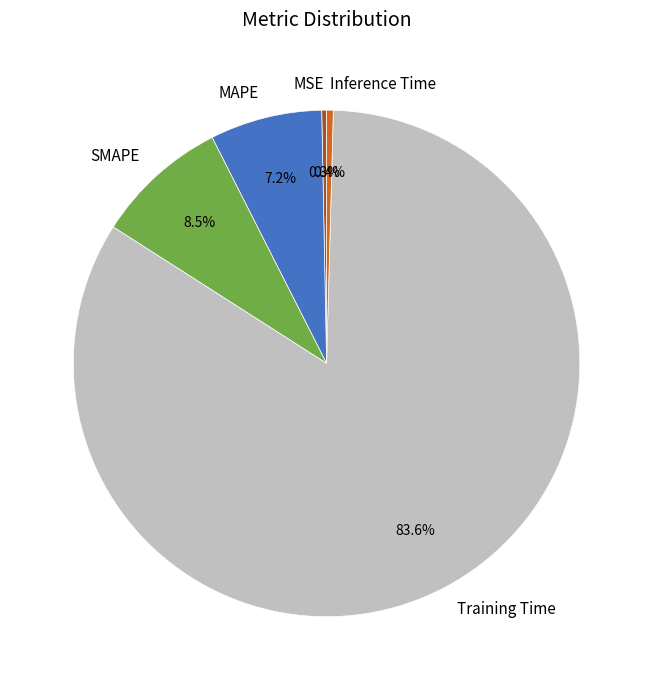

Which has a higher value, MAPE or Training Time?

Training Time